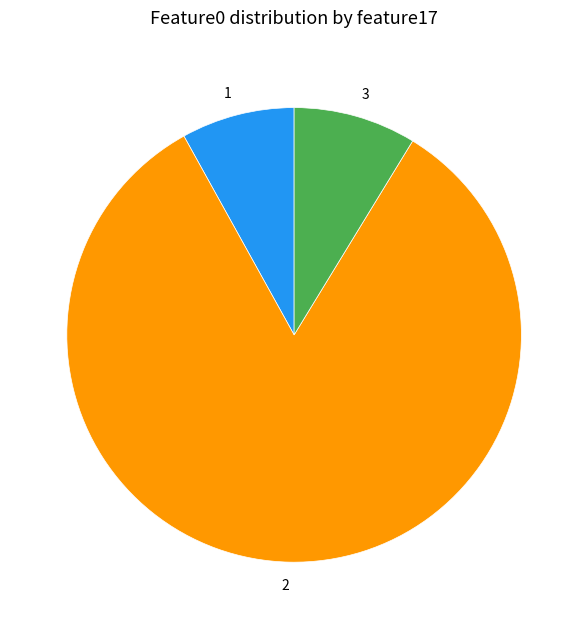

Is it true that 2 is 15% of the pie?

False